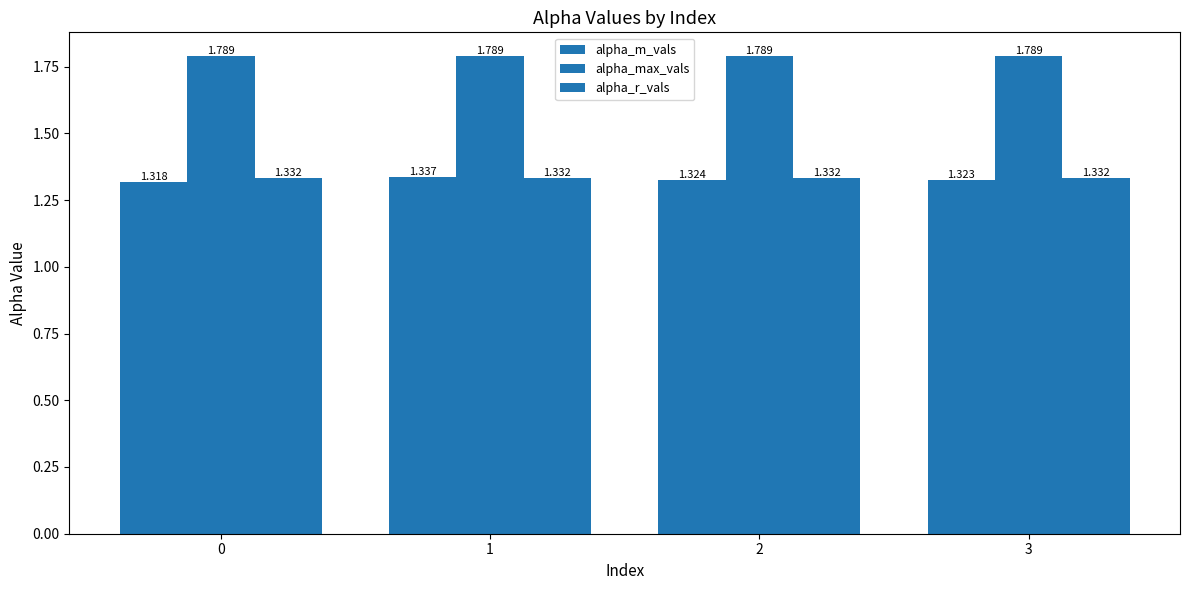

How many bars are there in each group?

3